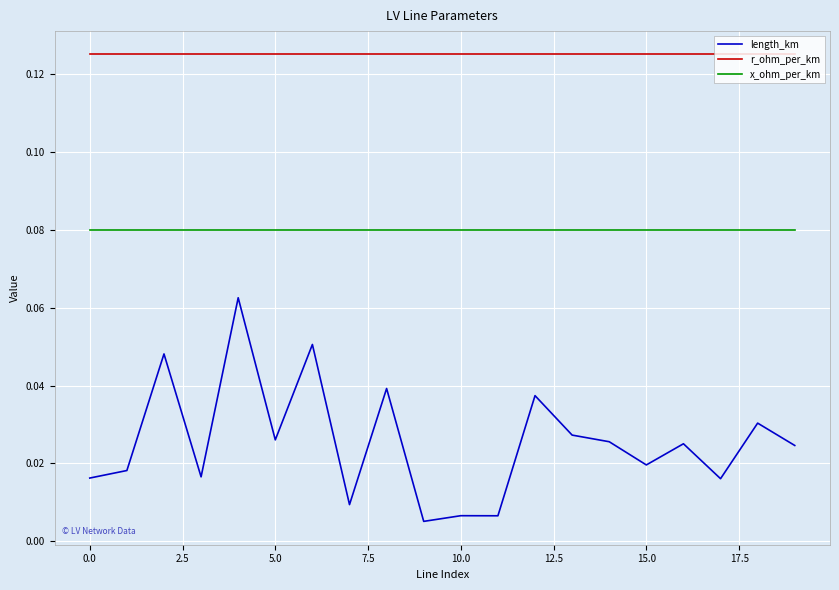

Rank the series by their maximum value, from lowest to highest.

length_km, x_ohm_per_km, r_ohm_per_km